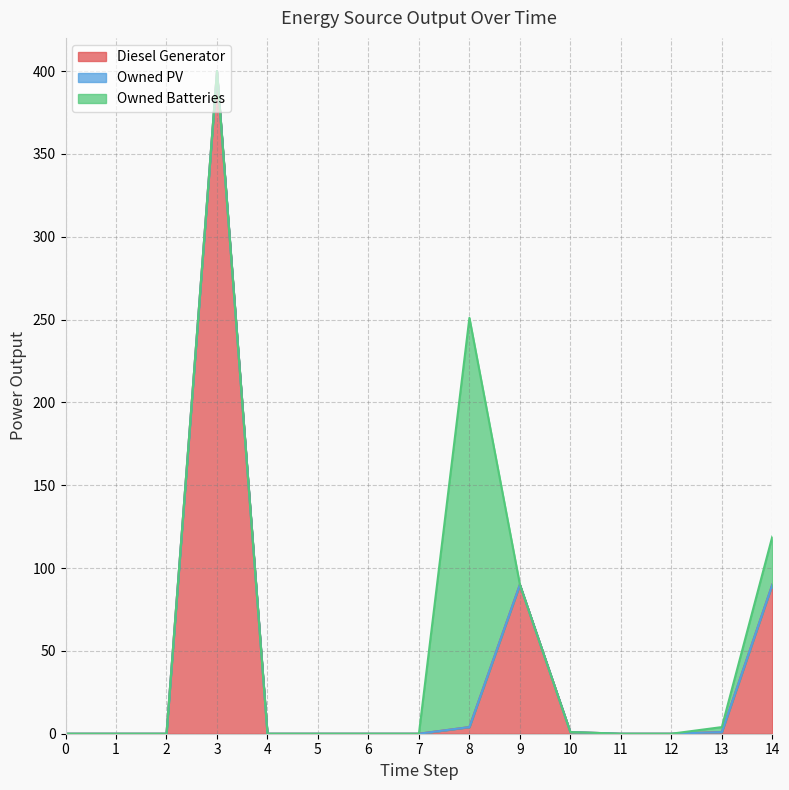

What is the value of the Owned Batteries point at the 15th from the left?

29